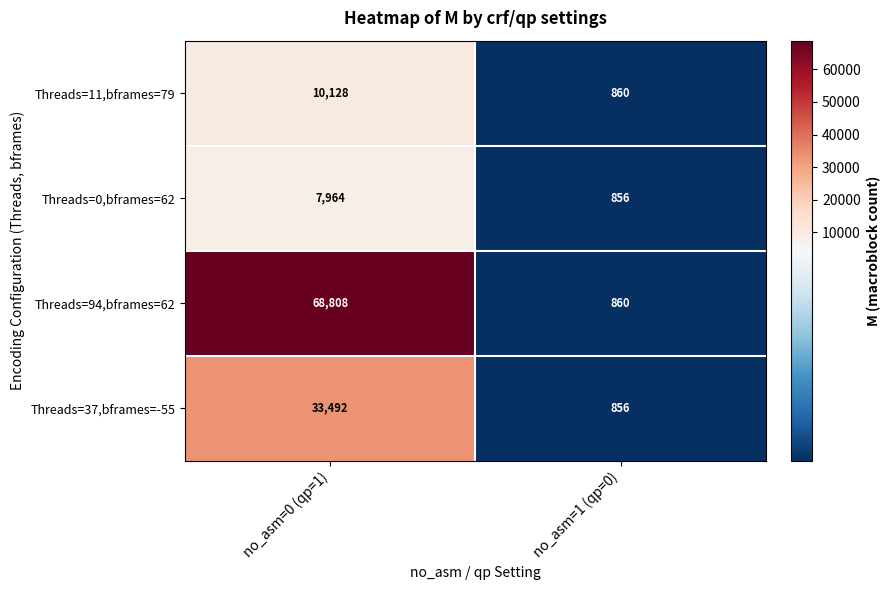

What value does the Threads=37,bframes=-55 series have at no_asm=1 (qp=0)?

856